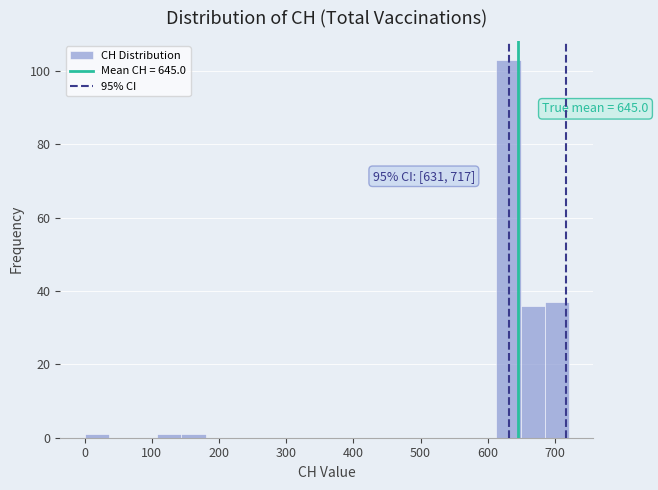

Read against the x-axis, roughly where is the centre of the tallest bar?

630